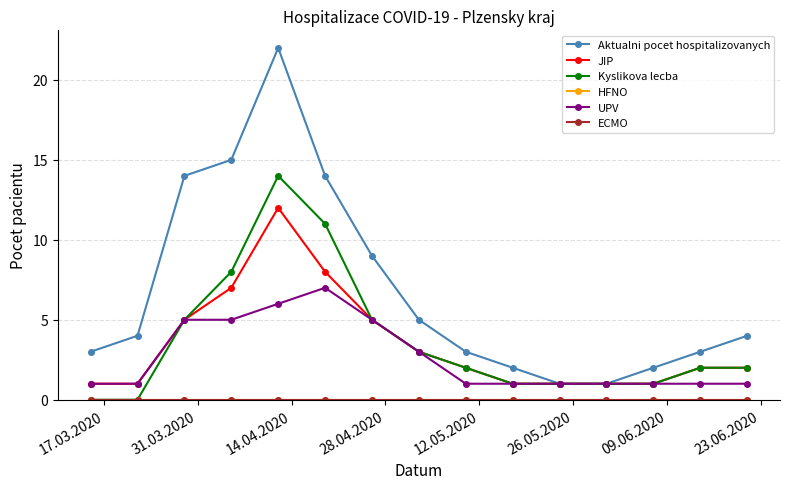

Which series has the widest spread of values?

Aktualni pocet hospitalizovanych